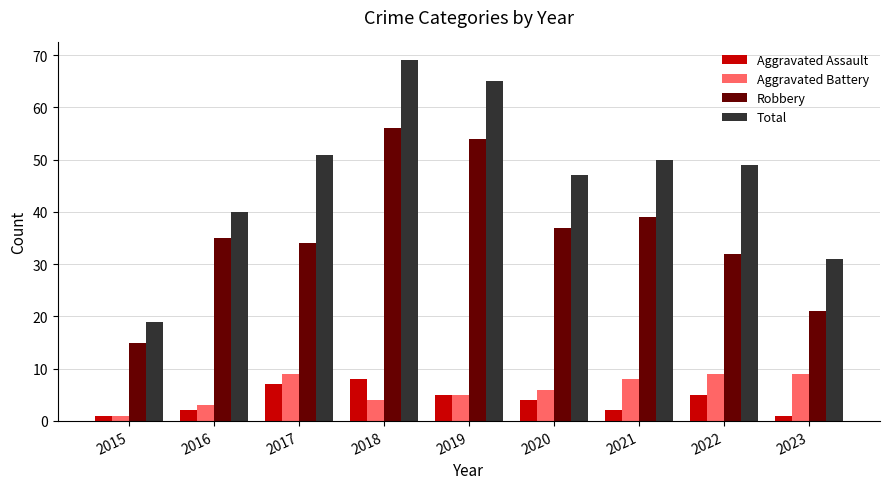

What is the difference between the maximum and minimum values in the Total series?

50